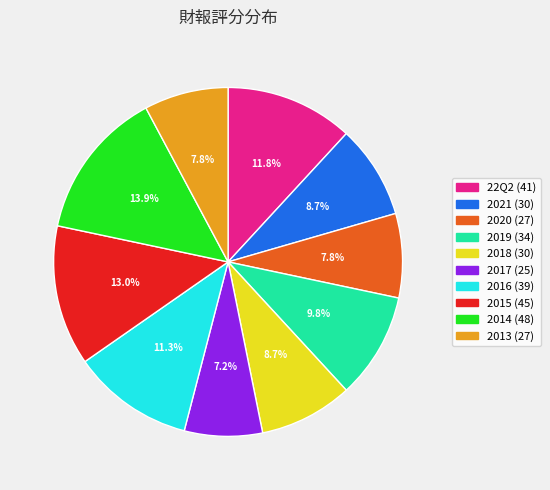

Does 2015 account for over 50% of the chart?

No